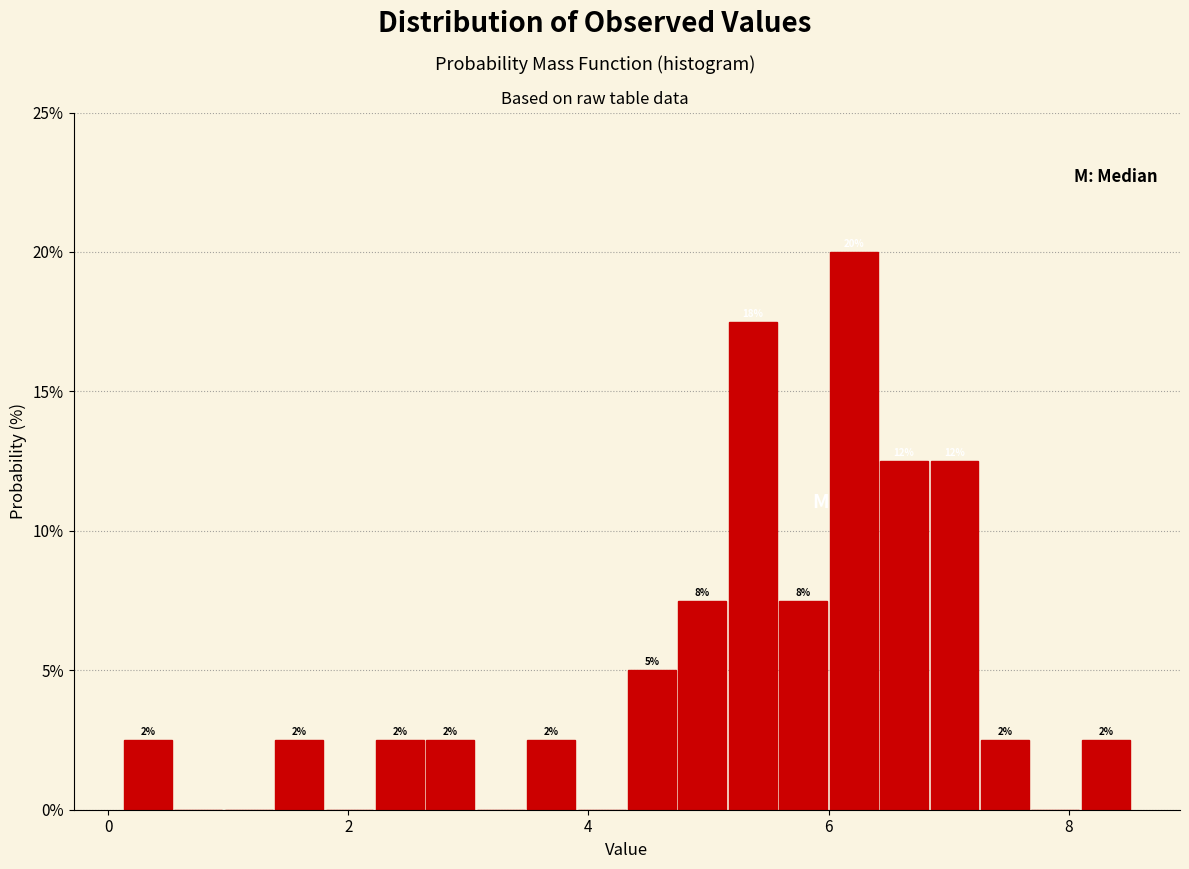

Read against the x-axis, roughly where is the centre of the tallest bar?

6.2